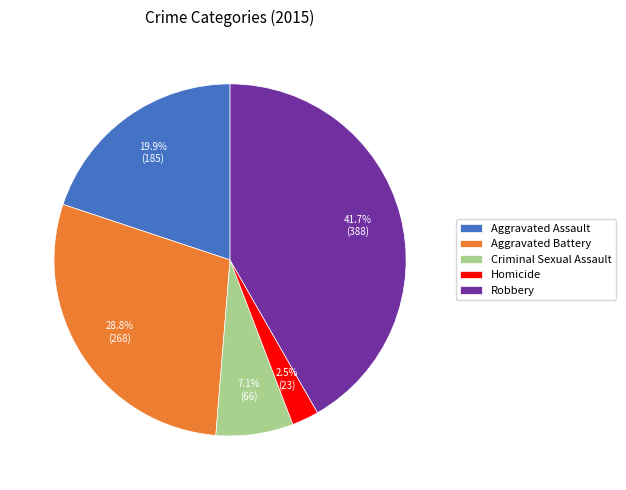

How many slices are in this pie chart?

5